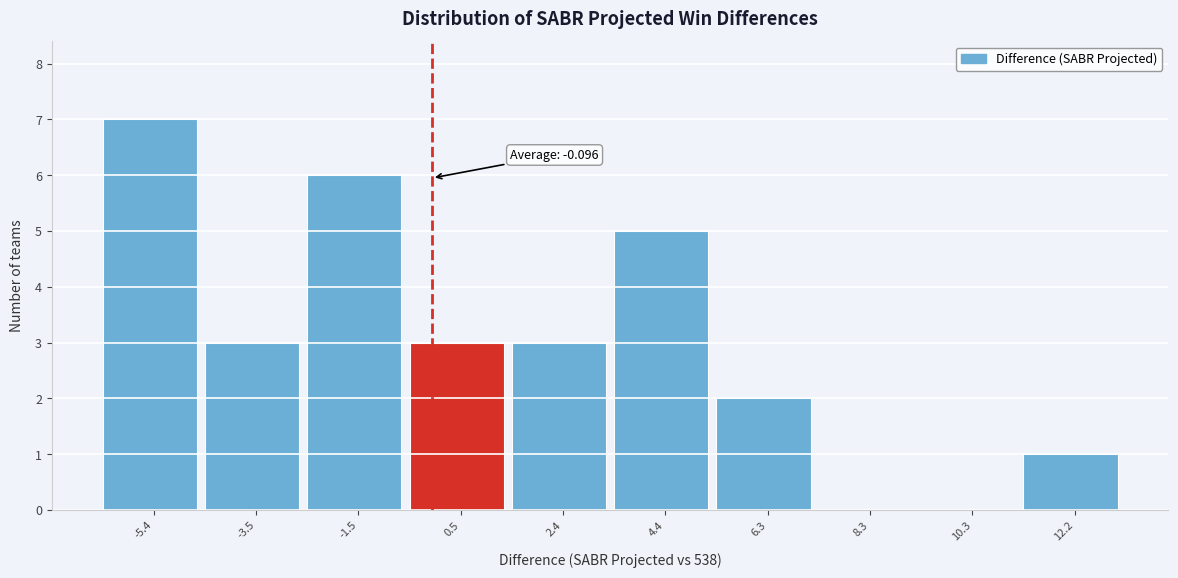

Which range on the x-axis has the tallest bar?

-6.4 to -4.4